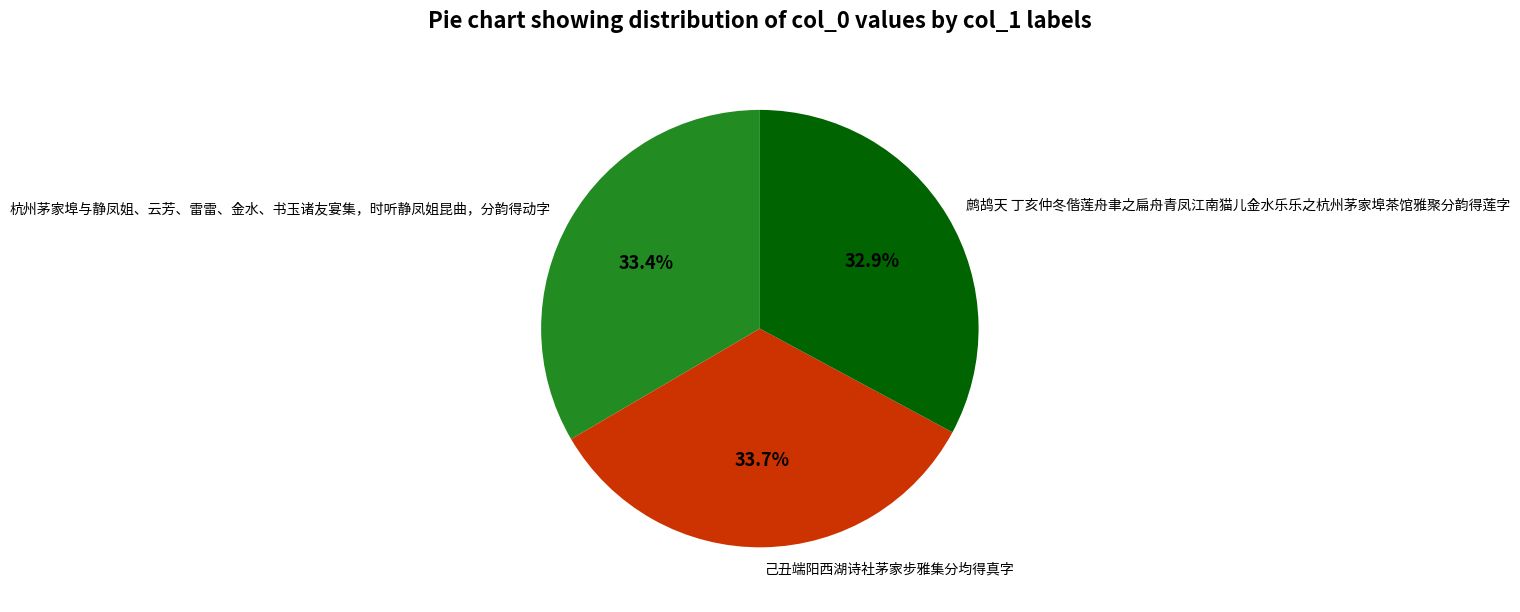

The 鹧鸪天 丁亥仲冬偕莲舟聿之扁舟青凤江南猫儿金水乐乐之杭州茅家埠茶馆雅聚分韵得莲字 slice represents 45% of the pie. True or false?

False